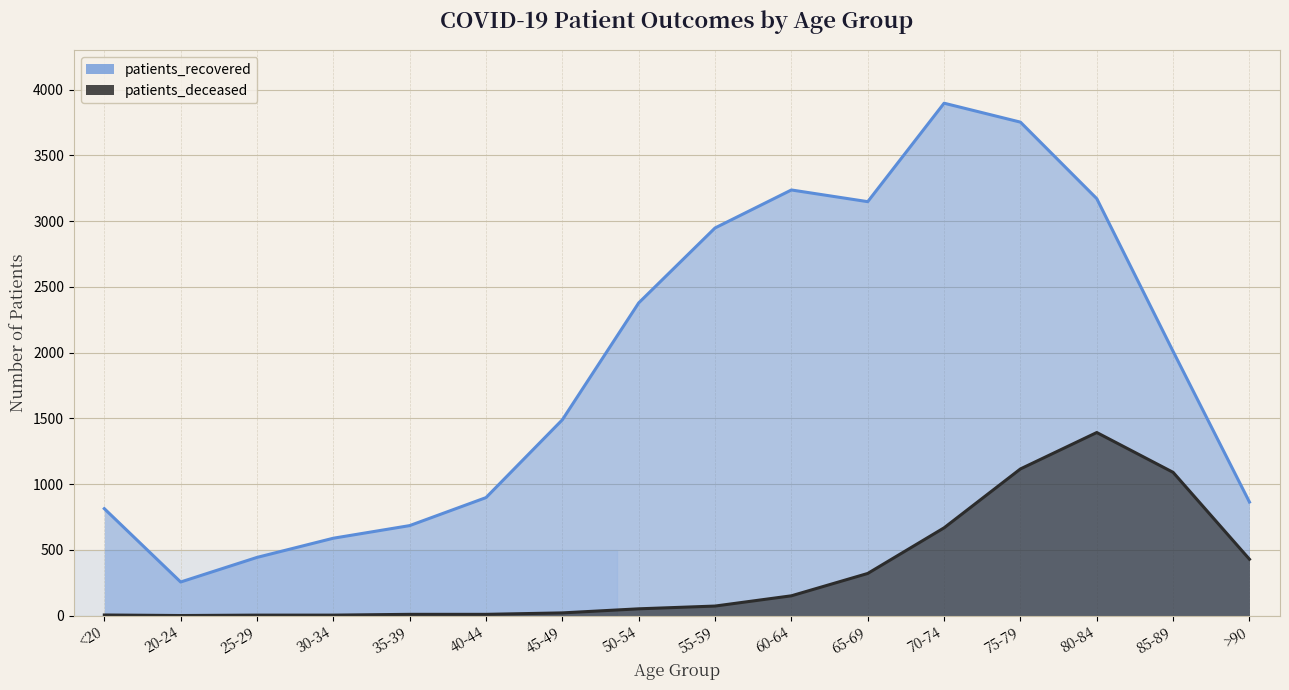

What are all the series names shown in the legend?

patients_recovered, patients_deceased